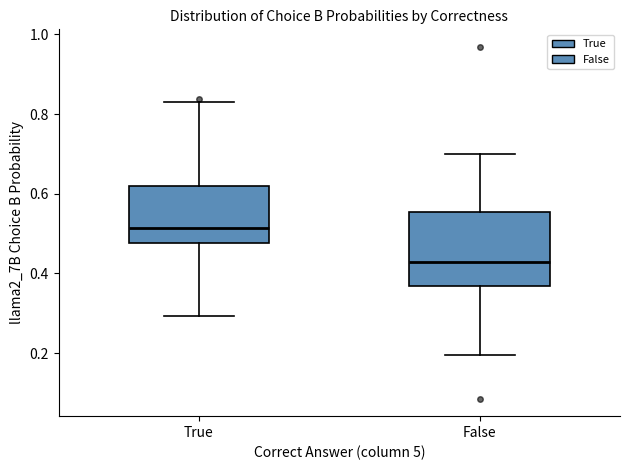

Which box has the highest median line?

True